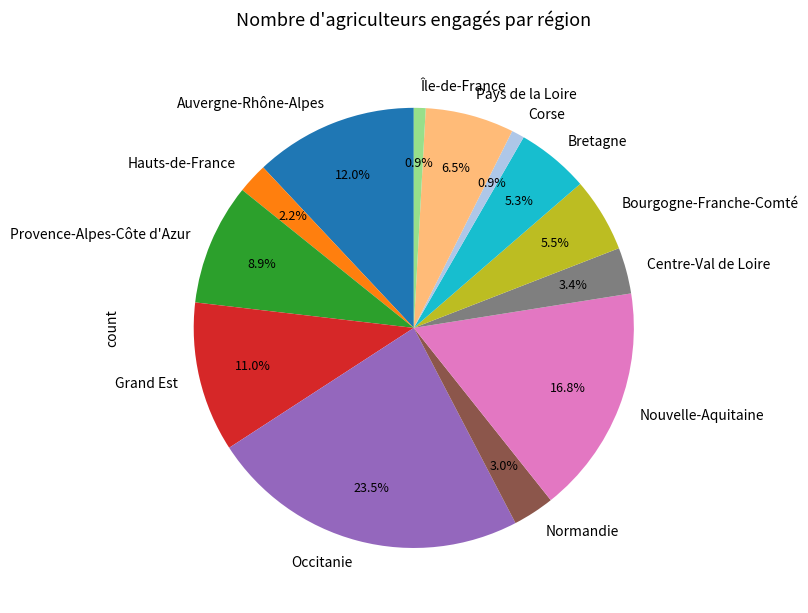

Which slice is the largest?

Occitanie